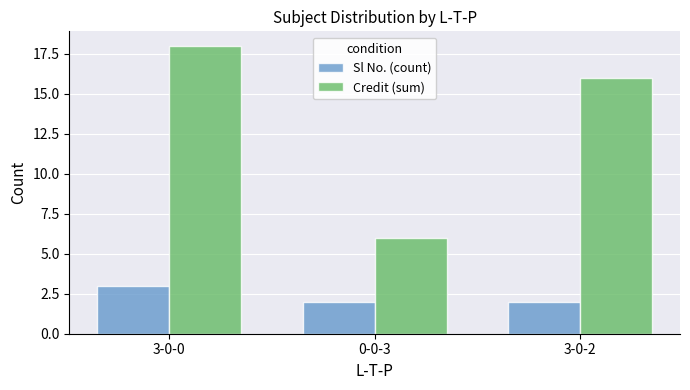

Reading left to right, extract all data points from this chart.

Sl No. (count): 3	2	2
Credit (sum): 18	6	16